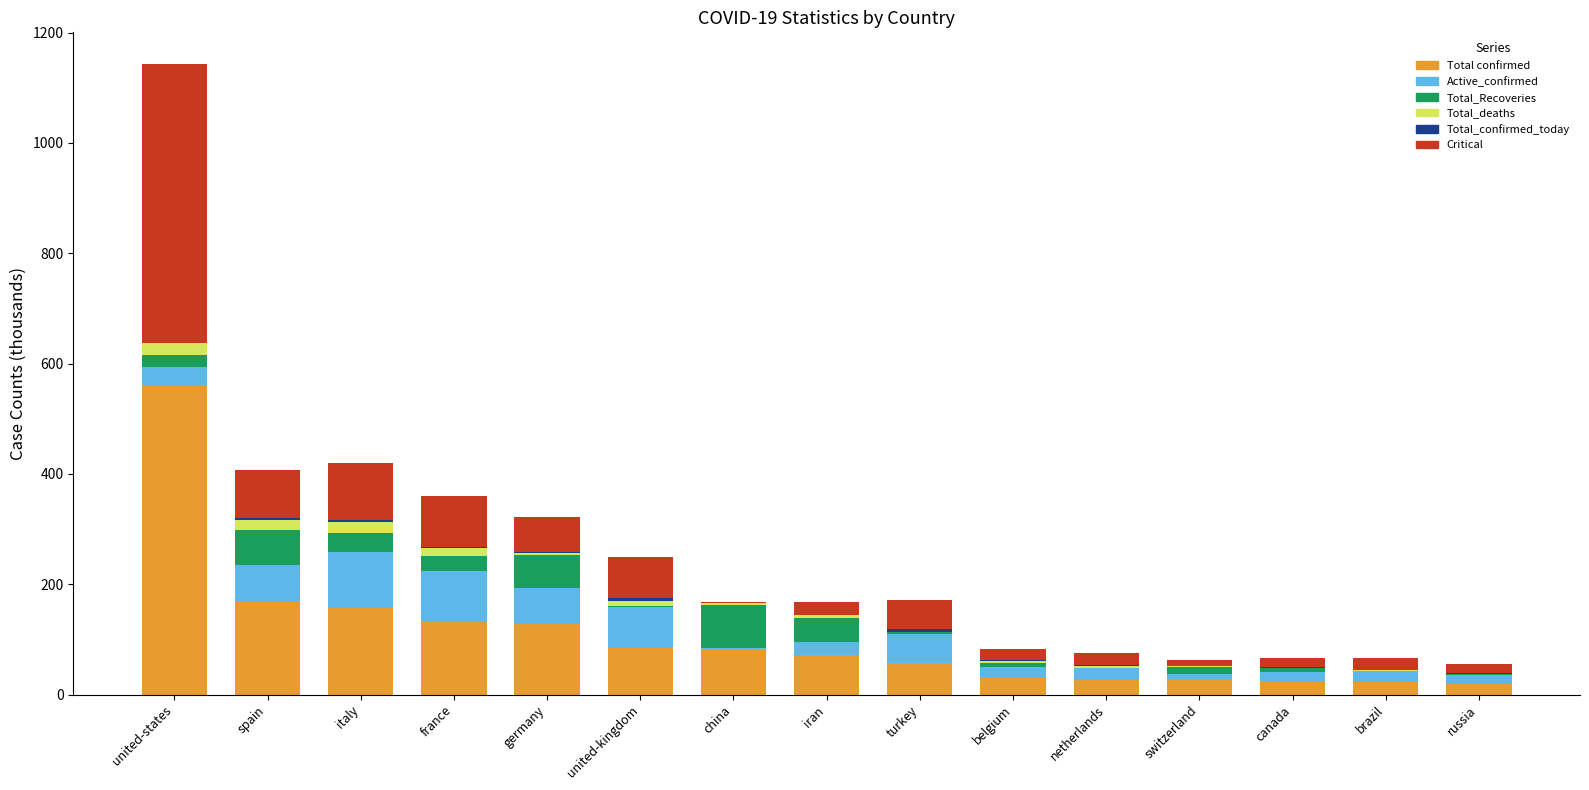

Is it true that Total confirmed equals 57.0 at turkey?

True